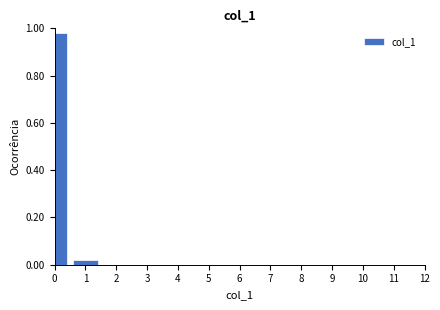

What is the change in value from 0 to 1?

-1.0